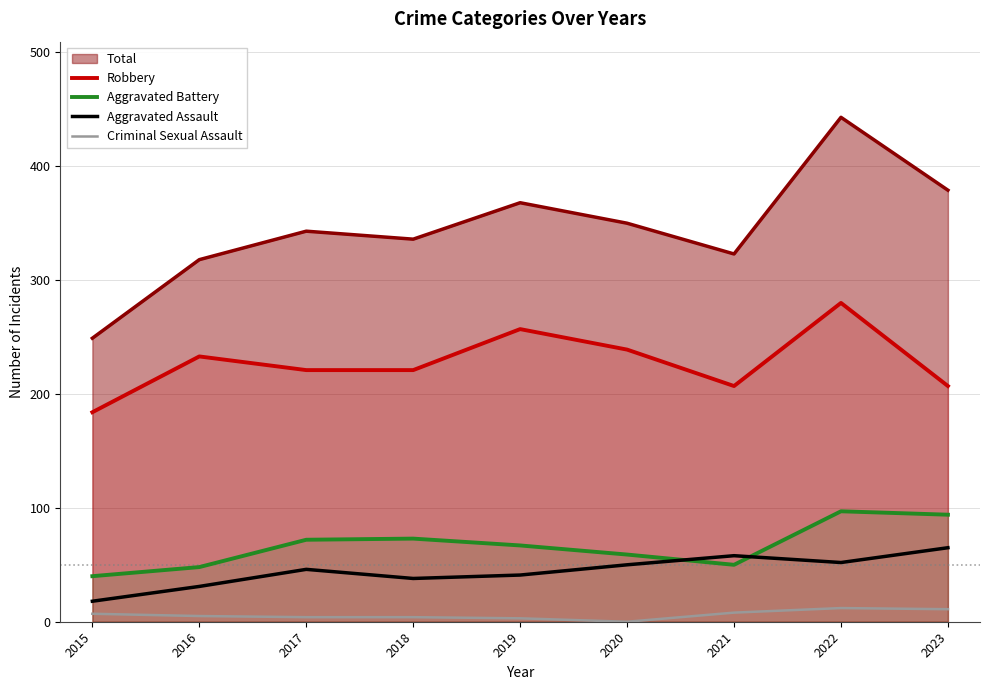

What is the difference between the maximum and minimum values in the Criminal Sexual Assault series?

12